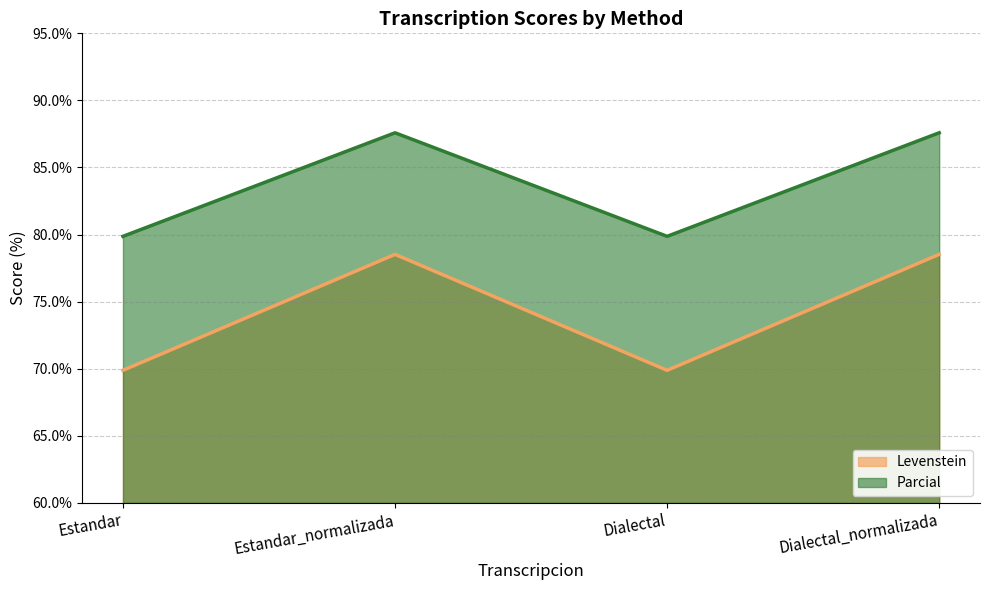

What is the value of the Levenstein point at the 1st from the left?

69.9